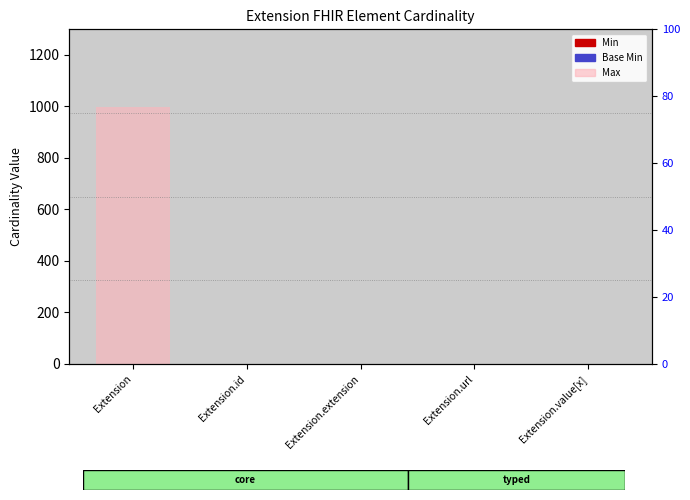

What is the sum of the Max (cardinality) values at Extension.id and Extension.url?

2